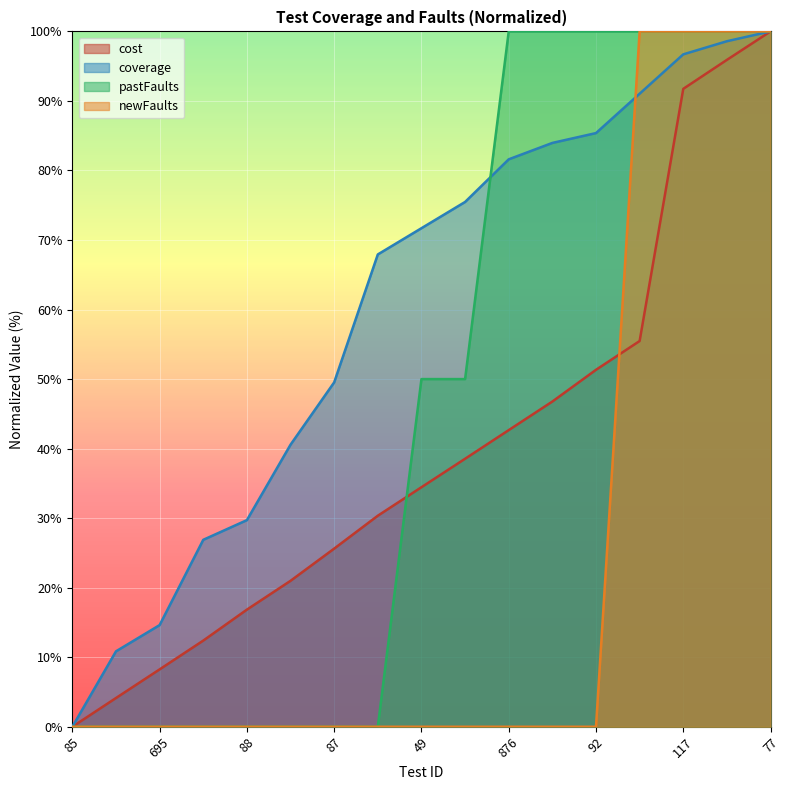

At which label does cost first exceed 34?

49